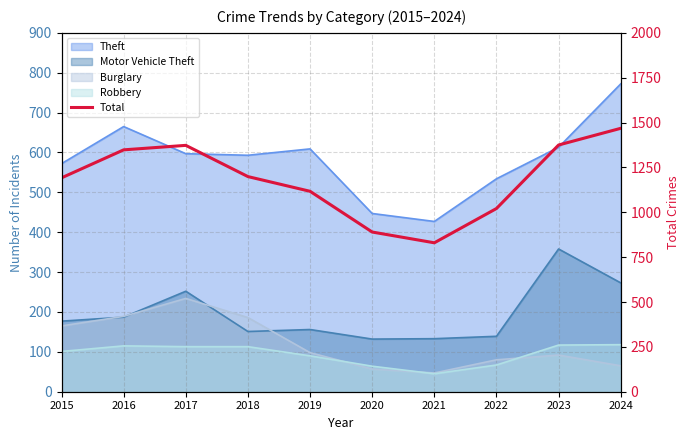

How many values are below 1199?

5